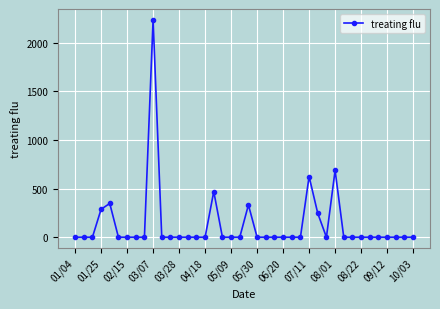

What is the greatest value displayed?

2234.4